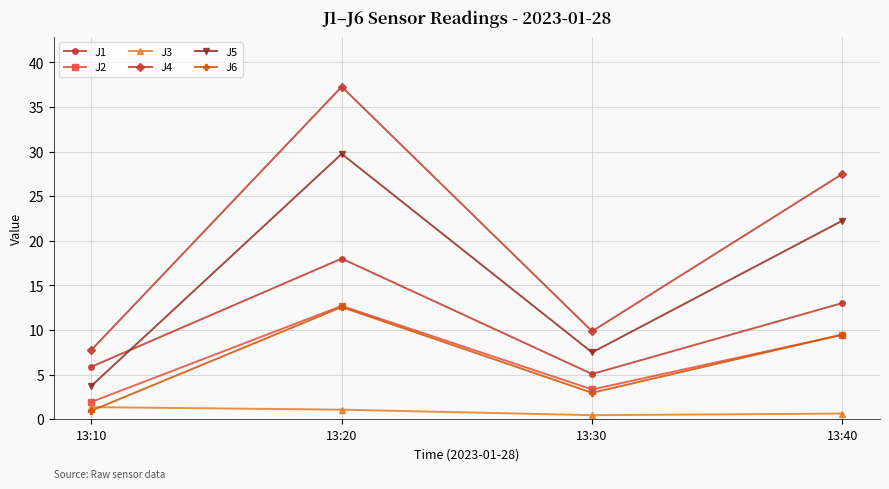

Reading right to left, list all the values displayed in this chart.

J1: 13:40=13.0	13:30=5.1	13:20=18.0	13:10=5.9
J2: 13:40=9.5	13:30=3.3	13:20=12.7	13:10=1.9
J3: 13:40=0.6	13:30=0.5	13:20=1.1	13:10=1.4
J4: 13:40=27.5	13:30=9.9	13:20=37.3	13:10=7.8
J5: 13:40=22.3	13:30=7.5	13:20=29.8	13:10=3.7
J6: 13:40=9.5	13:30=3.0	13:20=12.6	13:10=1.0